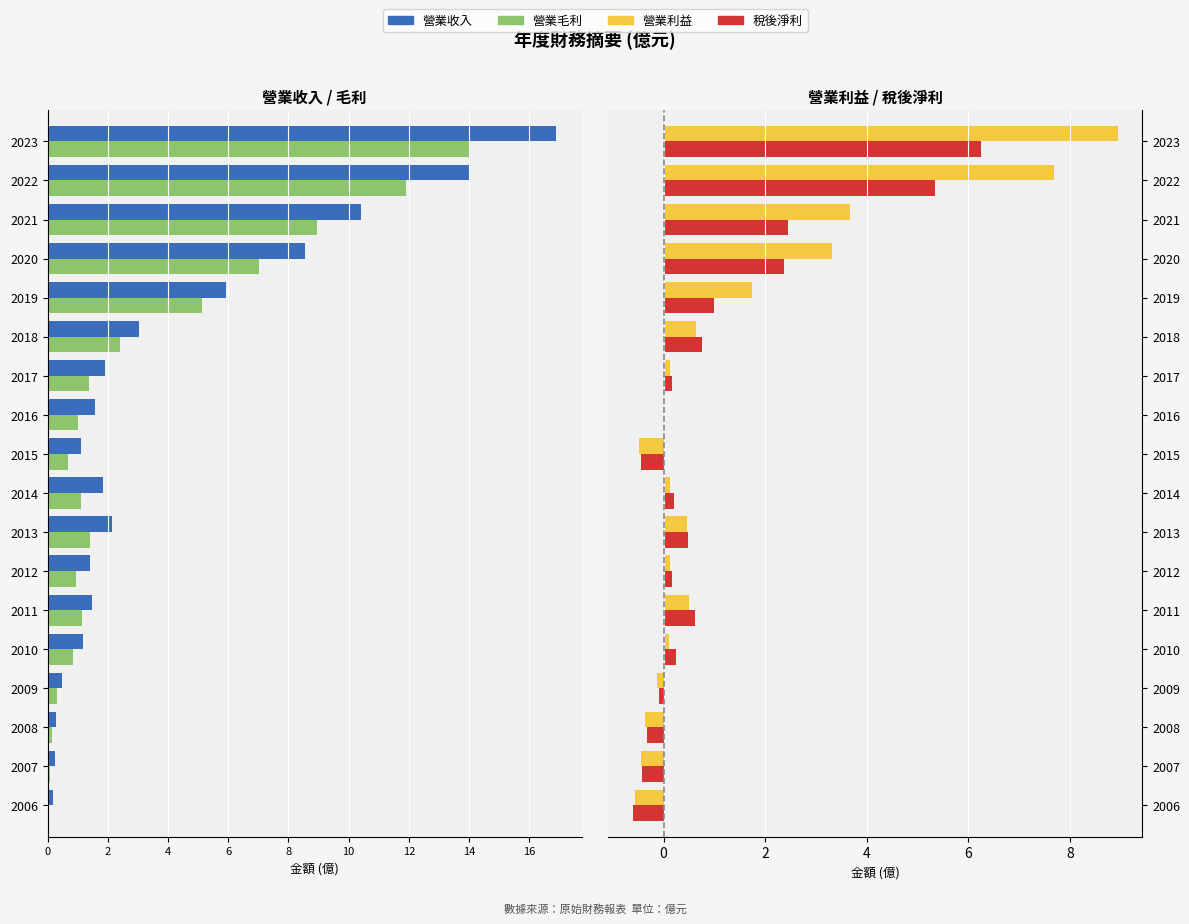

How many bars are there in total?

72